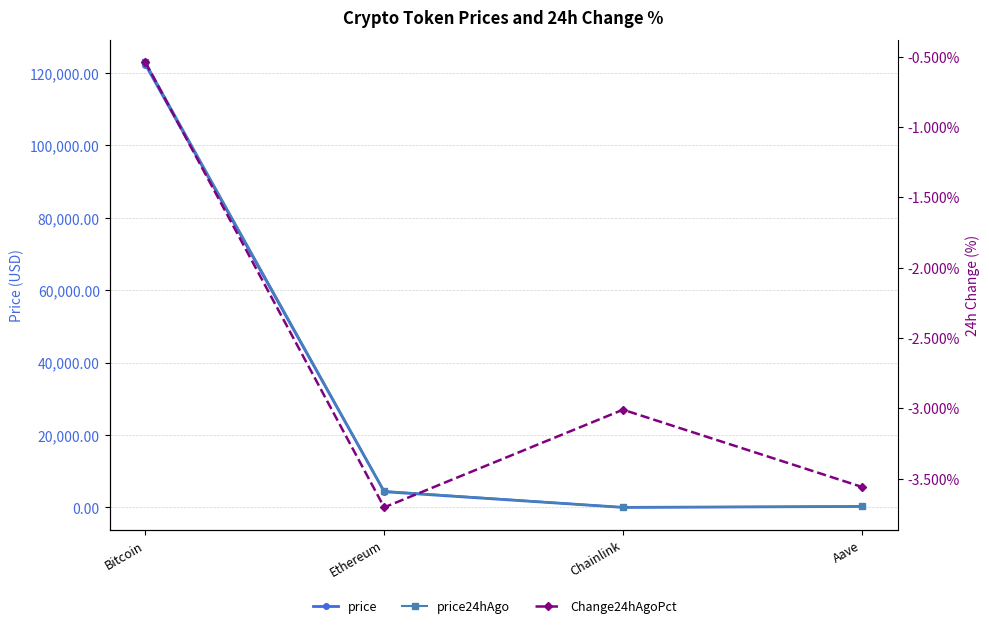

Rank the series at Ethereum from lowest to highest value.

Change24hAgoPct, price, price24hAgo